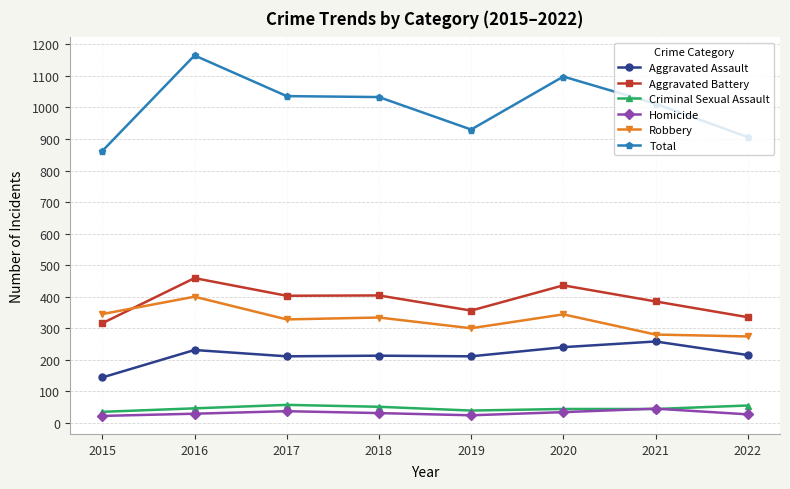

Which series has the widest spread of values?

Total